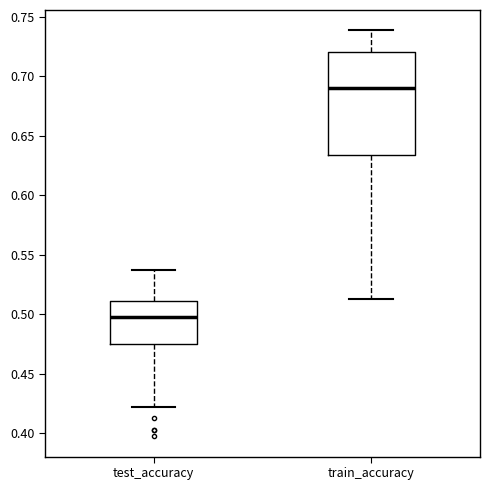

Reading left to right, transcribe this box plot: for each box, give where its median line is, the range the box spans, and where its two whiskers end, as read against the y-axis. The values are not printed on the chart, so give them approximately, as read against the axis.

test_accuracy: median 0.495, box 0.475 to 0.510, whiskers 0.420 to 0.535
train_accuracy: median 0.690, box 0.635 to 0.720, whiskers 0.515 to 0.740